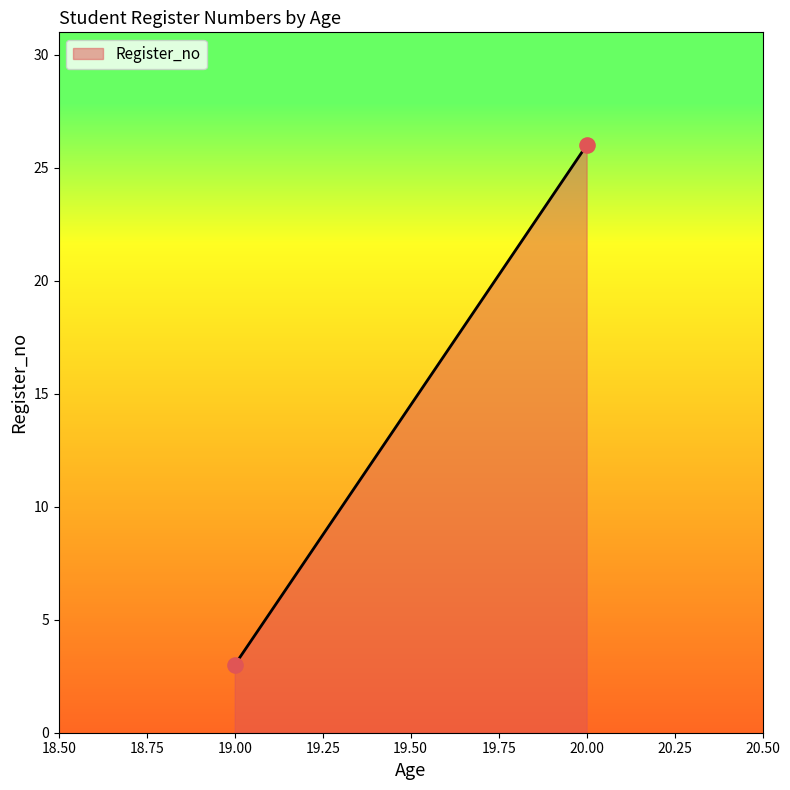

What is the range of Y values (max minus min)?

23